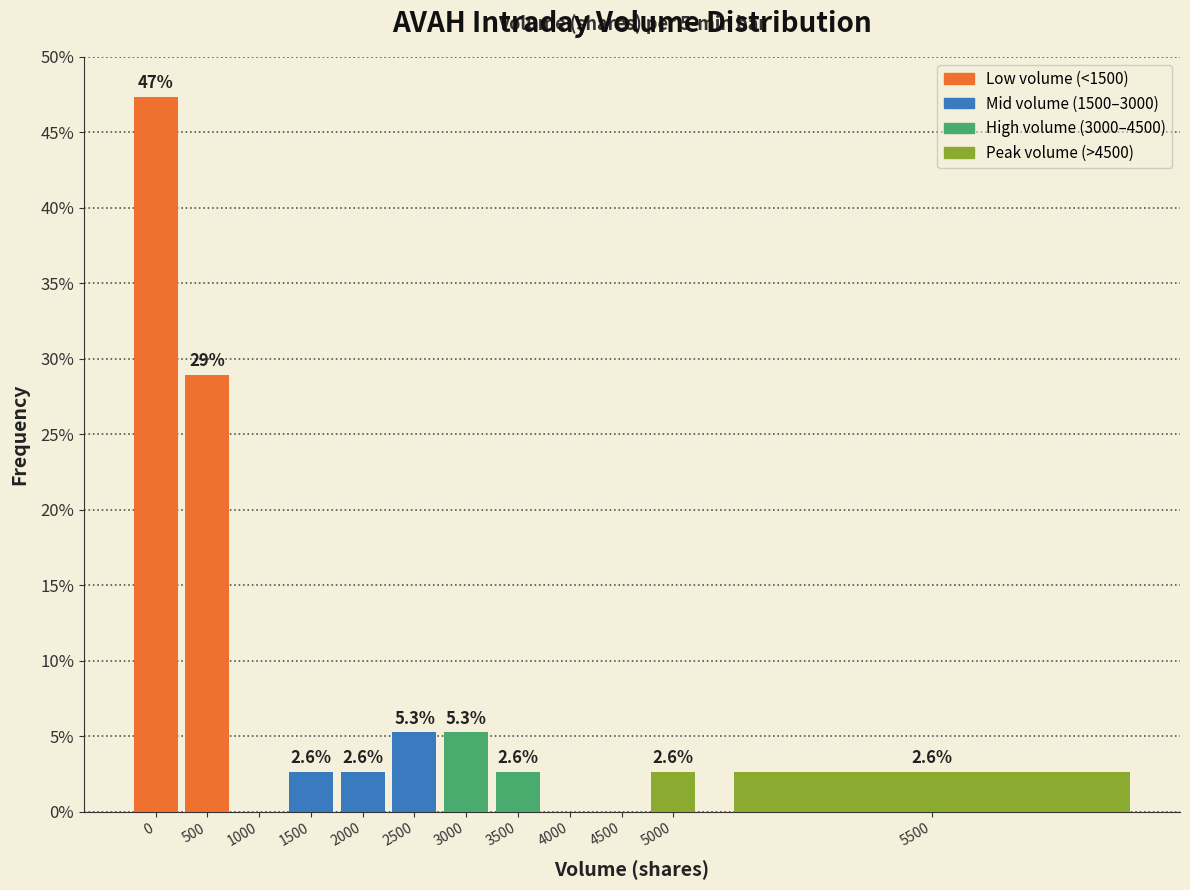

Reading left to right, transcribe all the data shown in this chart.

0=47.4	500=28.9	1000=0.0	1500=2.6	2000=2.6	2500=5.3	3000=5.3	3500=2.6	4000=0.0	4500=0.0	5000=2.6	5500=2.6